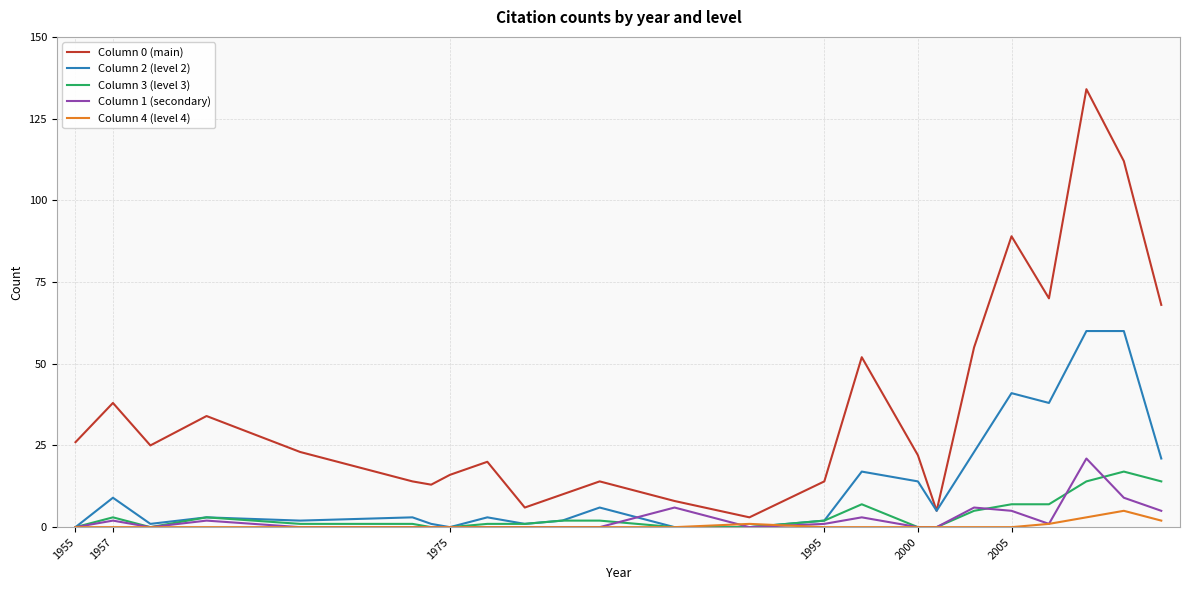

Which series has the widest spread of values?

Column 0 (main)